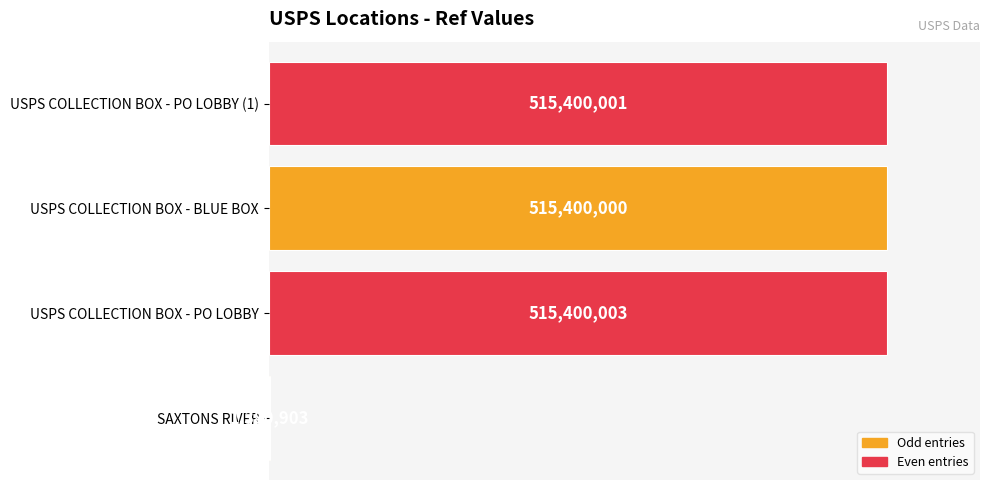

What is the sum of all values?

1547580907